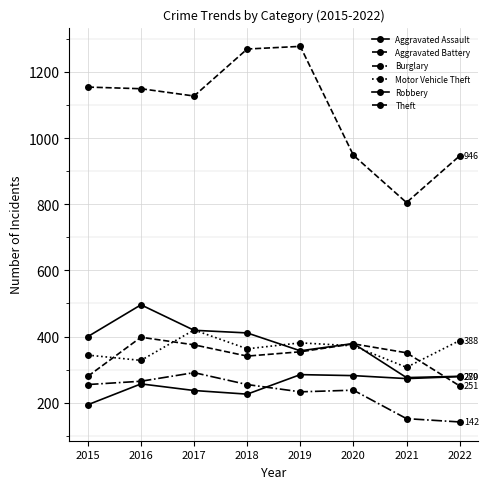

At how many categories does at least one series exceed 241?

8